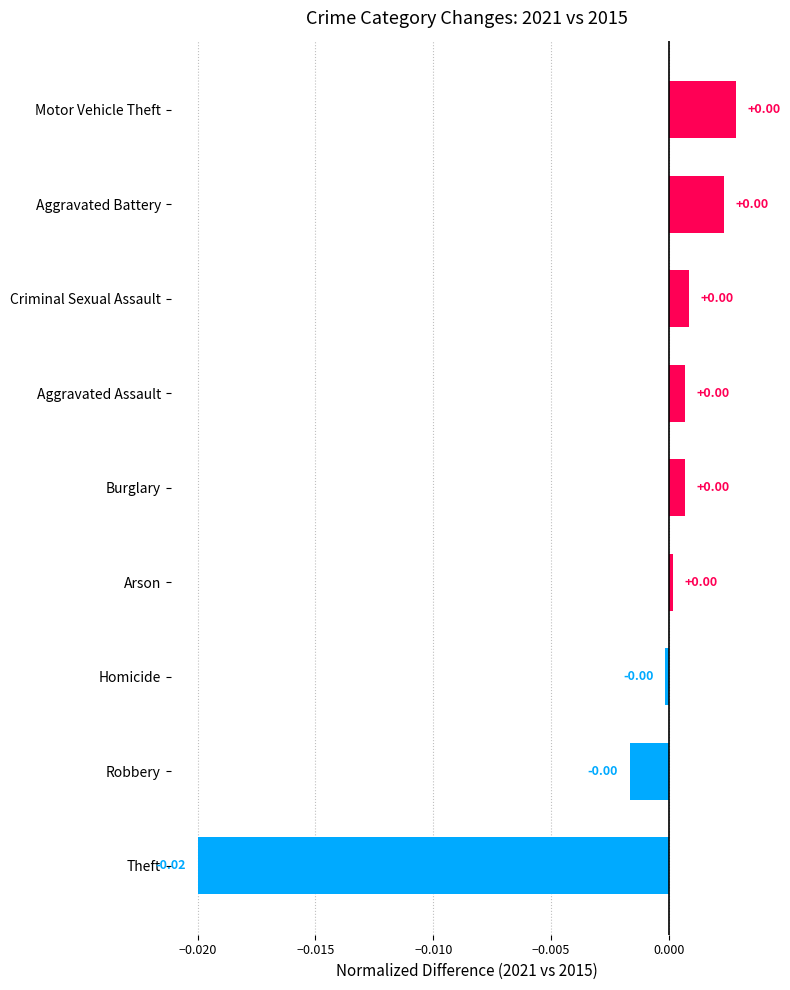

Are the bars horizontal?

Yes